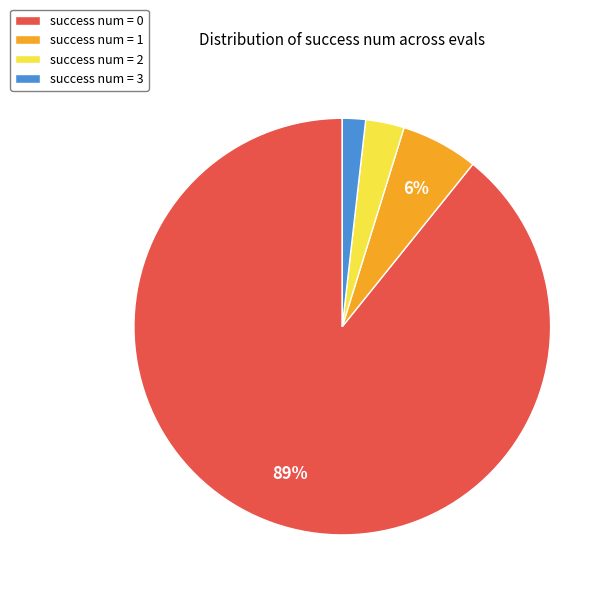

True or false: success num = 2 accounts for 3% of the total.

True